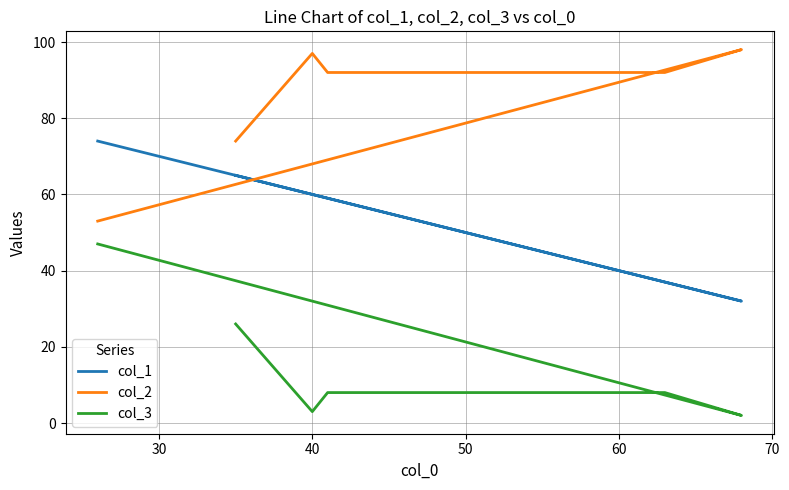

How many categories are shown in the chart?

6